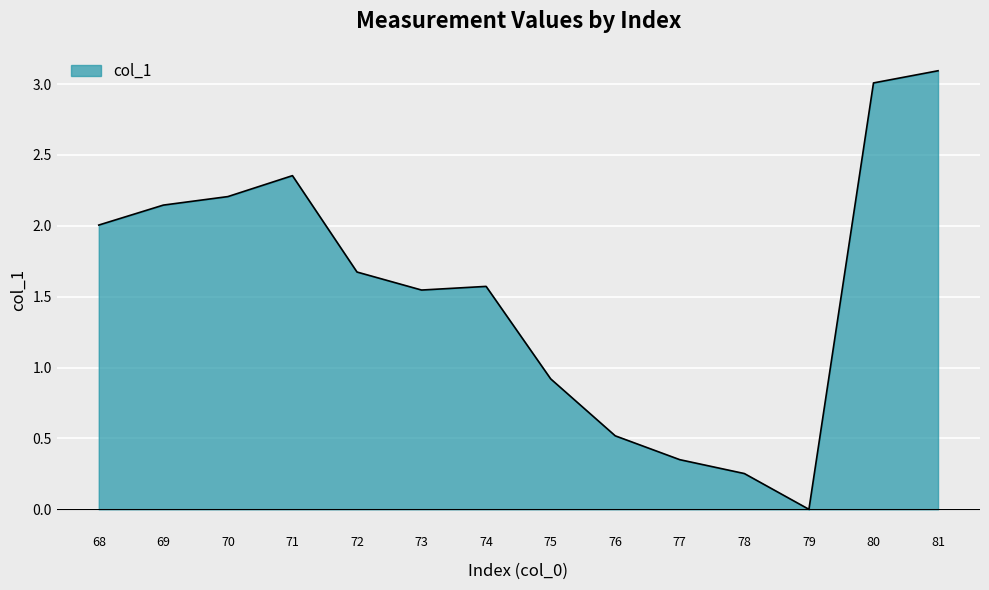

How many distinct data groups are displayed?

1